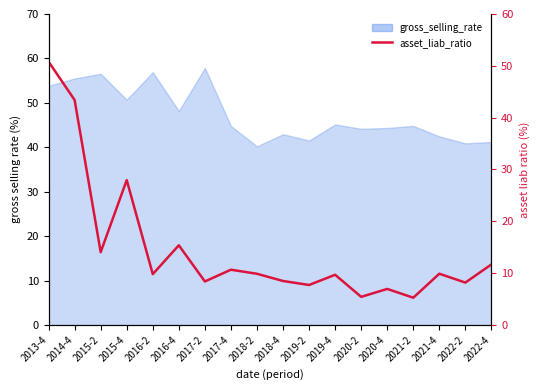

Is it true that the value at 2014-4 is 43.4?

True